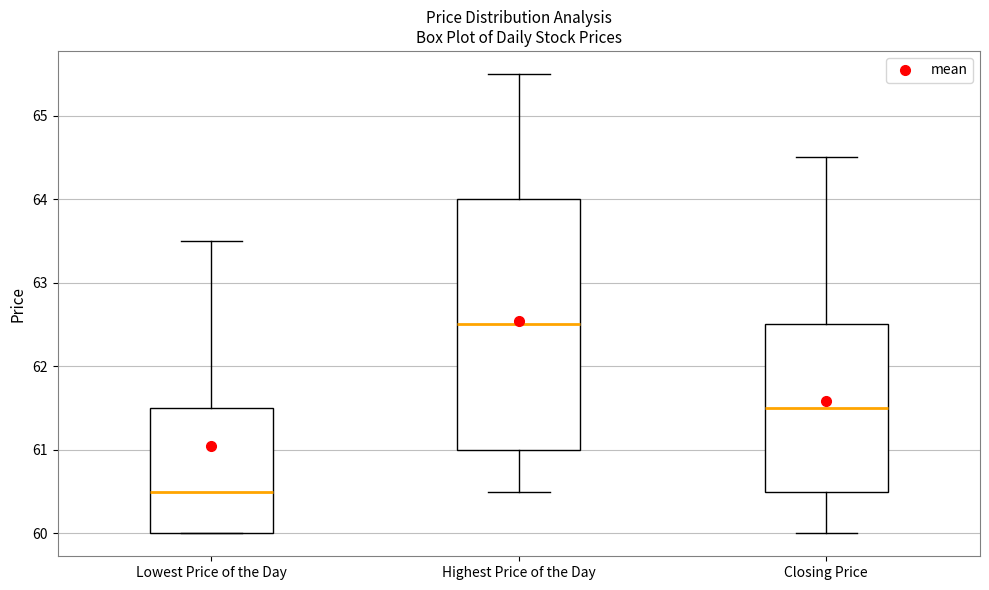

Reading left to right, transcribe this box plot: for each box, give where its median line is, the range the box spans, and where its two whiskers end, as read against the y-axis. The values are not printed on the chart, so give them approximately, as read against the axis.

Lowest Price of the Day: median 60.5, box 60.0 to 61.5, whiskers 60.0 to 63.5
Highest Price of the Day: median 62.5, box 61.0 to 64.0, whiskers 60.5 to 65.5
Closing Price: median 61.5, box 60.5 to 62.5, whiskers 60.0 to 64.5